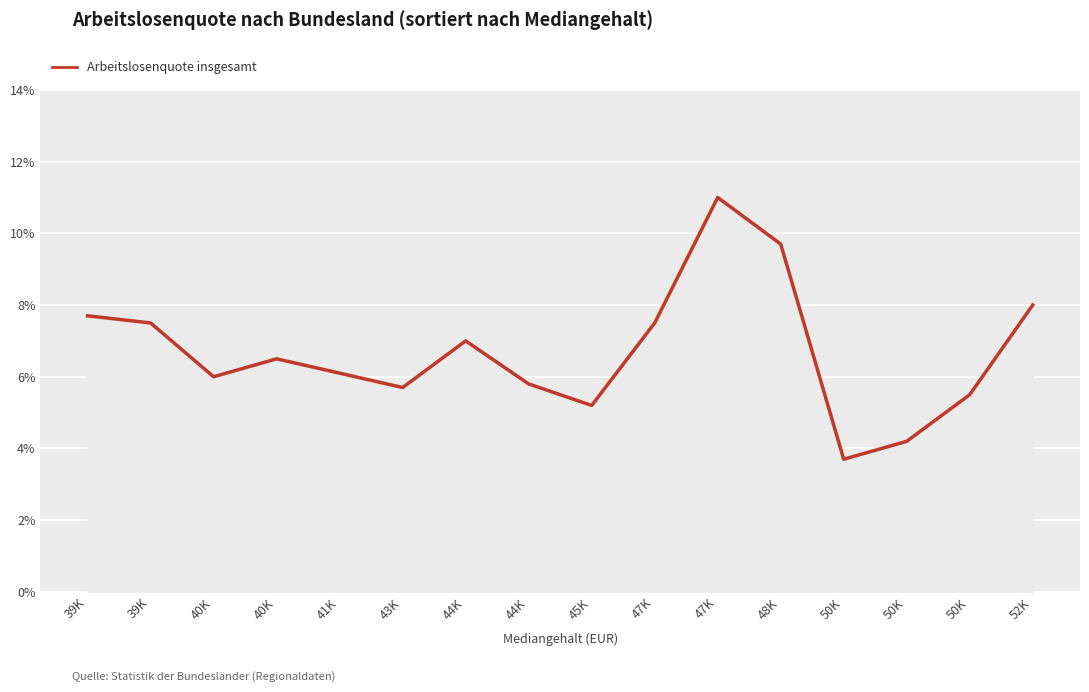

True or false: there are more than 2 points higher than both neighbors.

True